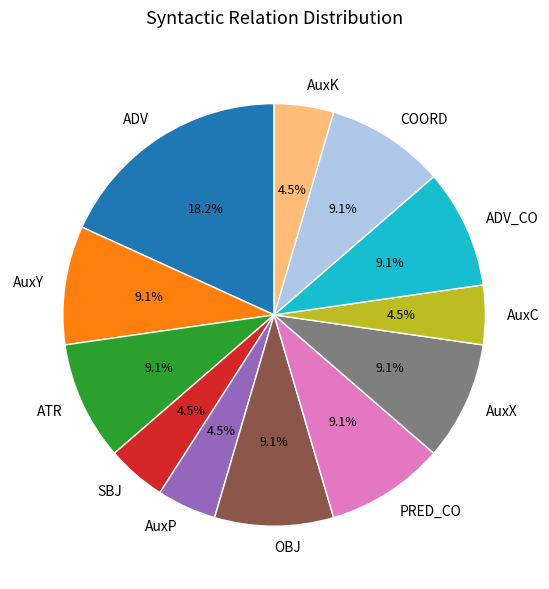

What percentage is the AuxX slice, to the nearest percent?

9%